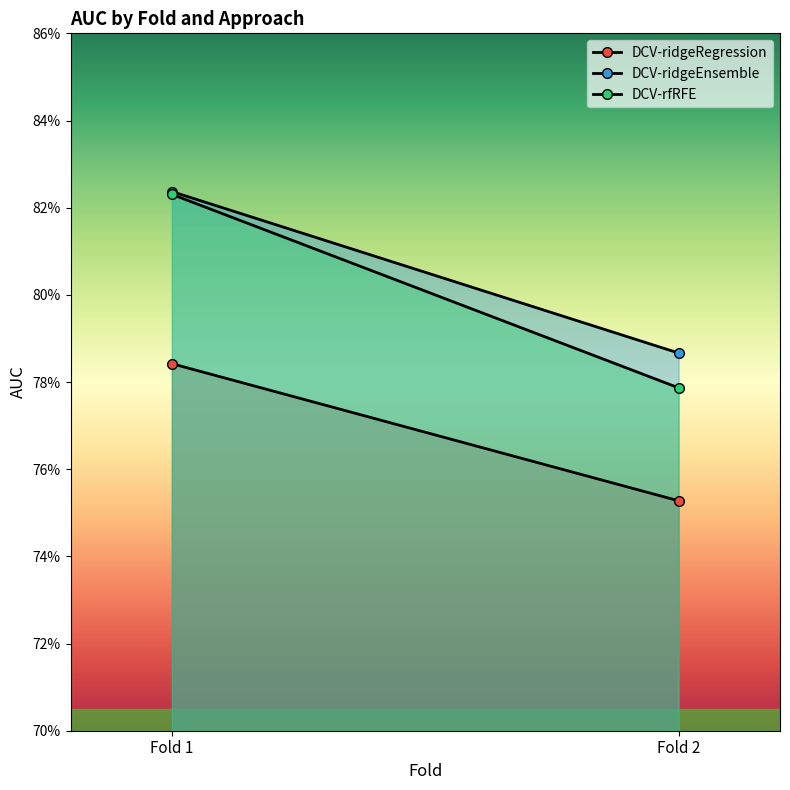

What is the minimum value shown in the chart?

0.8